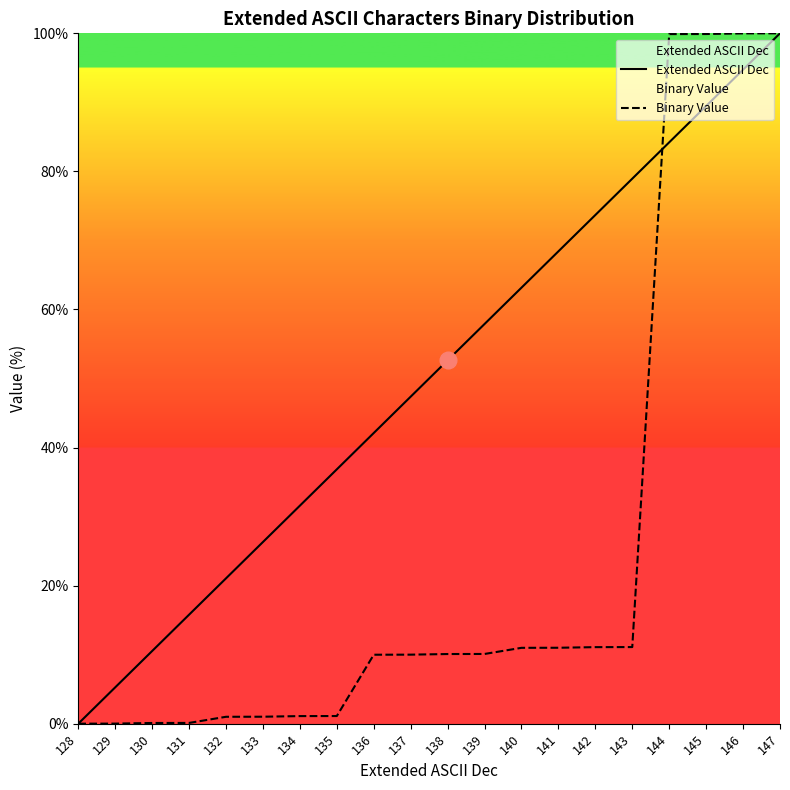

How many categories are shown in the chart?

20